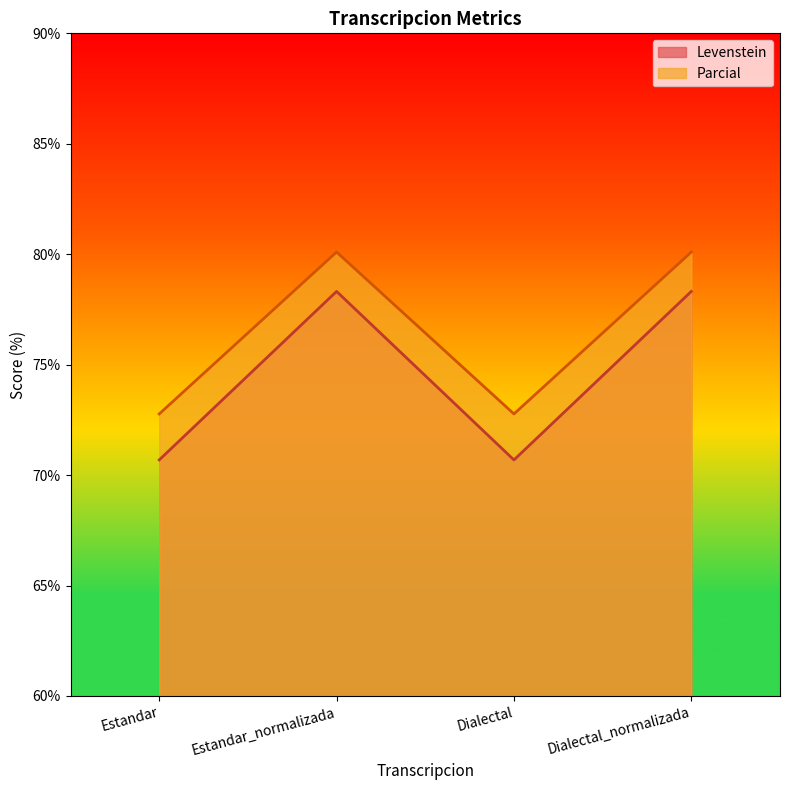

True or false: Levenstein and Parcial cross at least once.

False